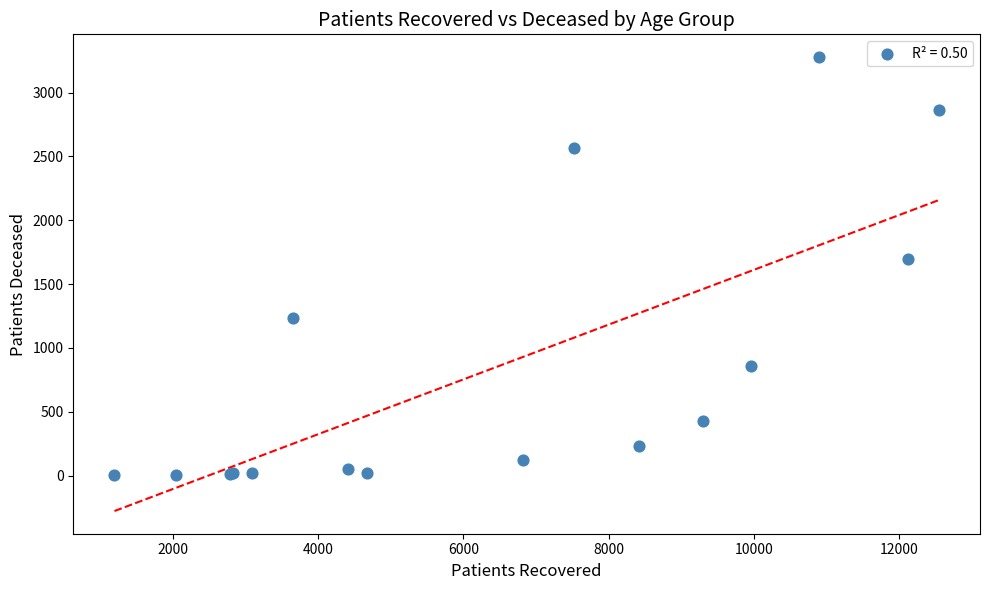

What Y value in the scatter plot is closest to 1640?

1694